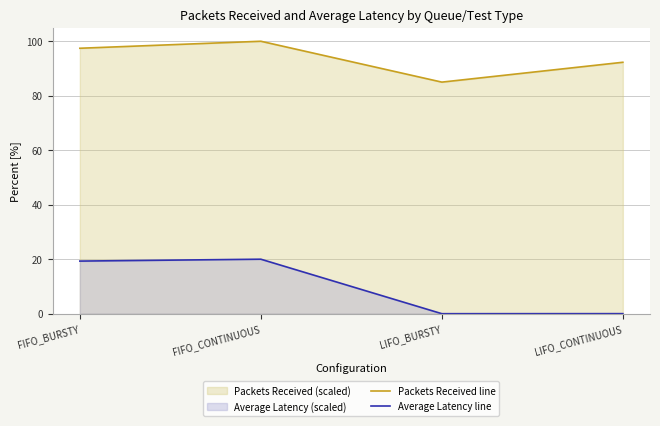

At how many categories does at least one series exceed 66?

4